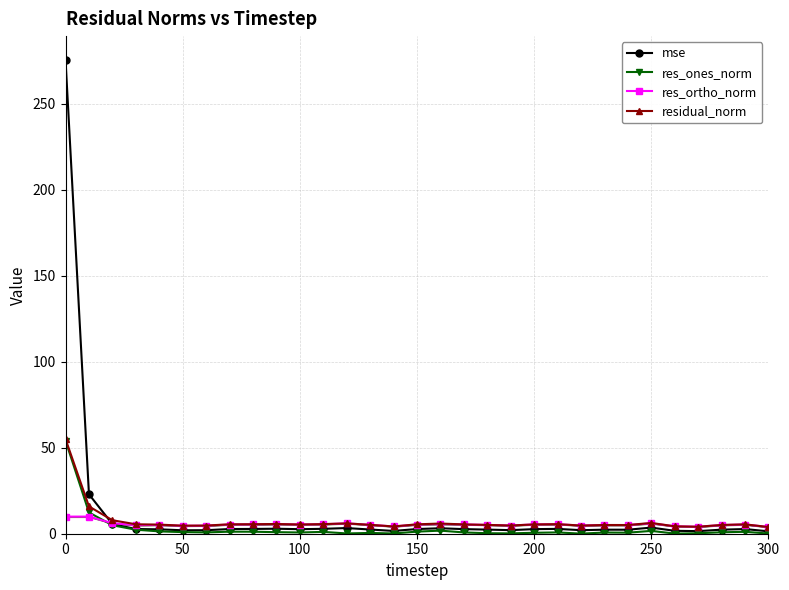

True or false: res_ortho_norm has a value of 5.3 at 100.

True